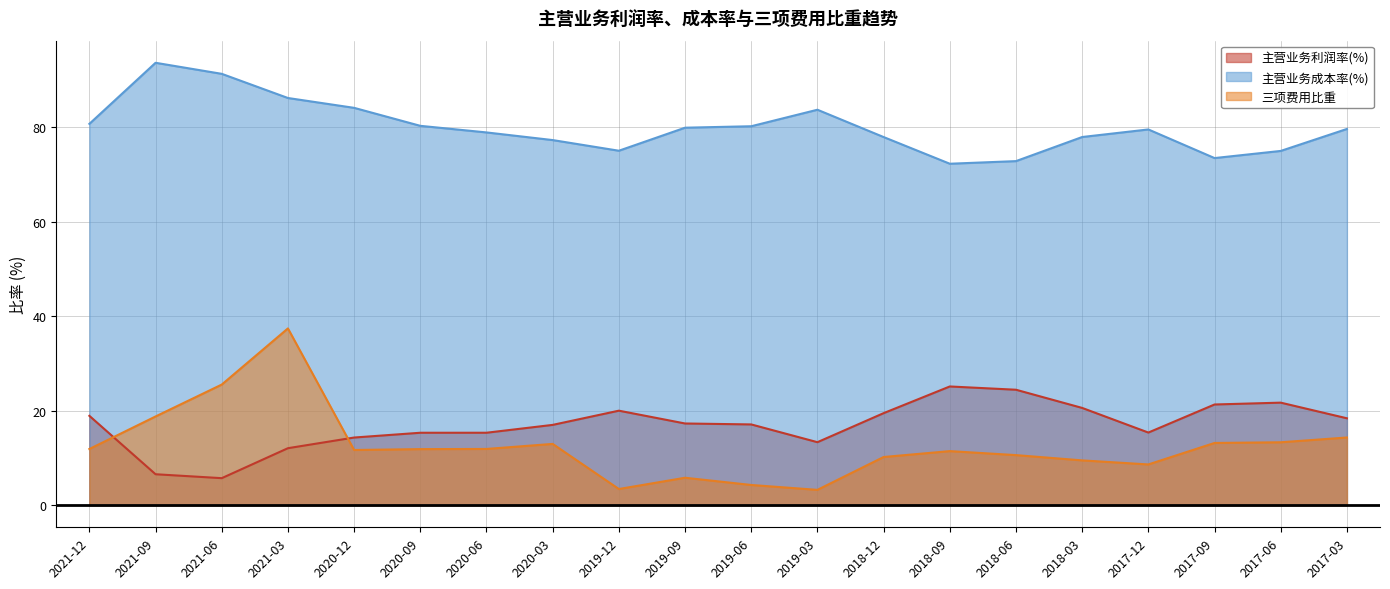

True or false: 主营业务利润率(%) has a value of 14.3 at 2020-12.

True